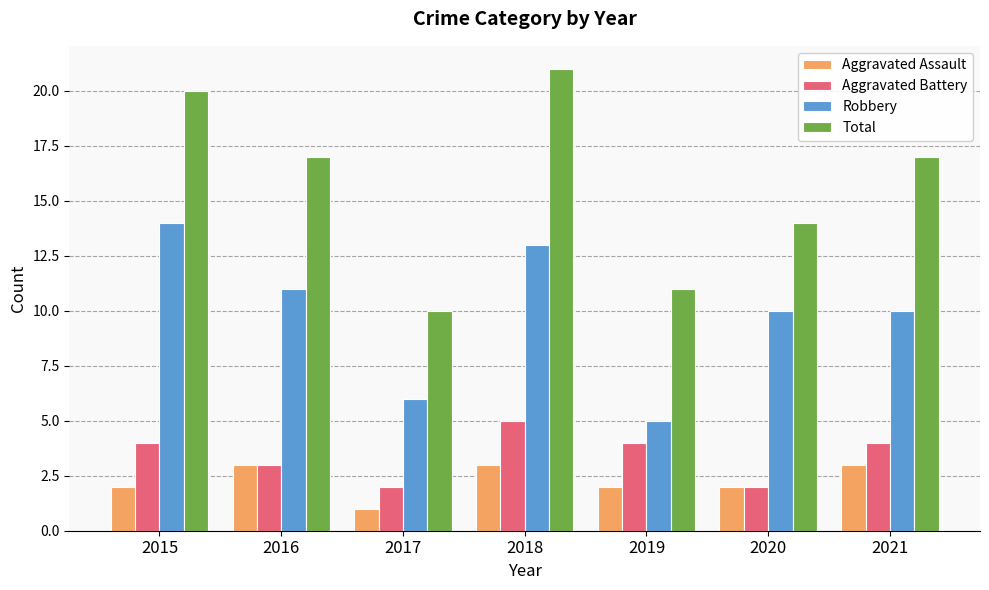

At which category is the sum across all series the highest?

2018